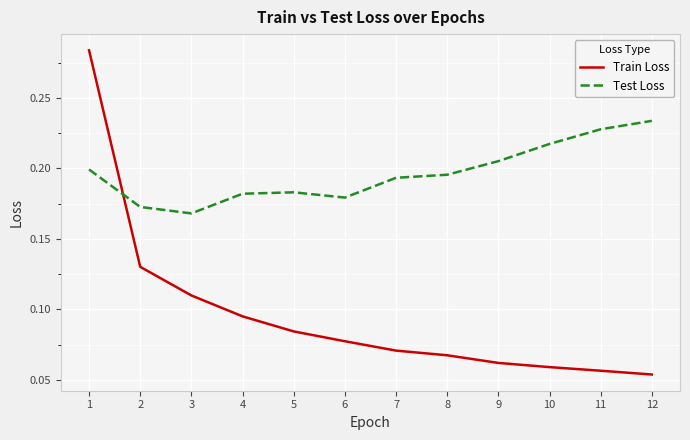

Rank the series at 4 from highest to lowest value.

Test Loss, Train Loss